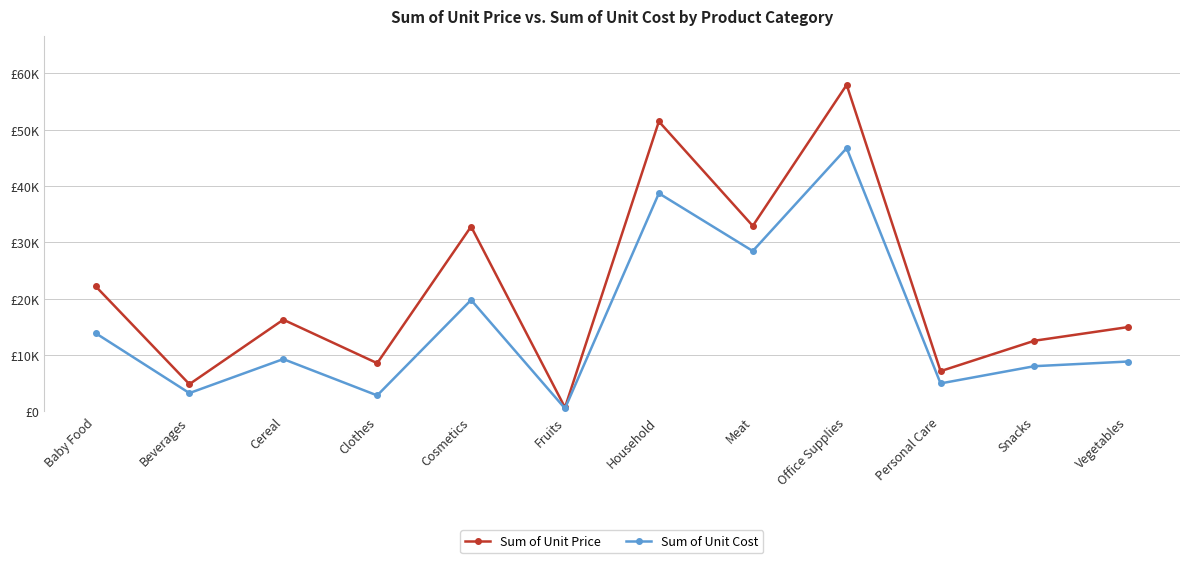

What is the label of the 12th point from the right?

Baby Food